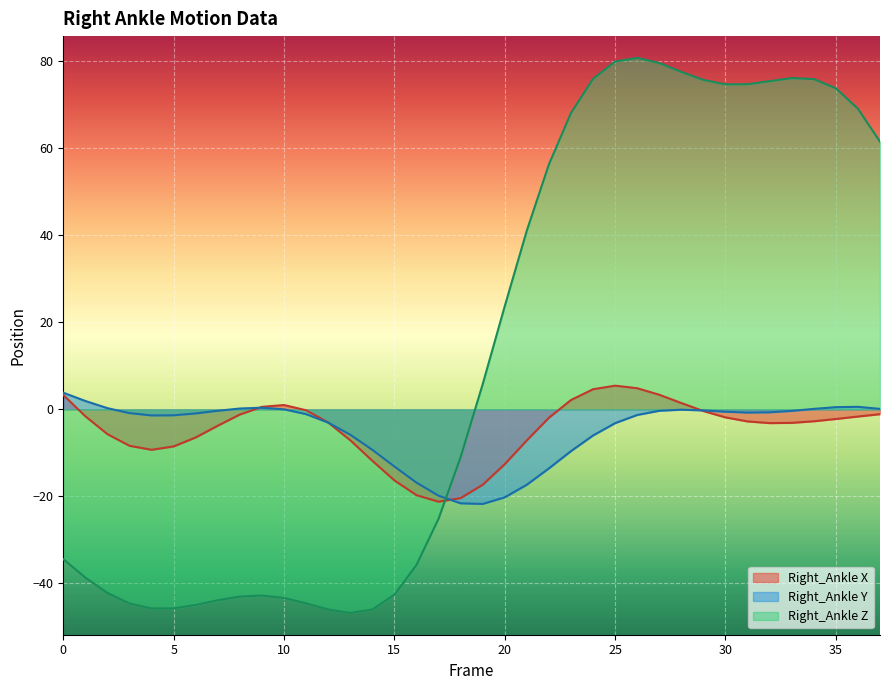

Is the value of Right_Ankle_X at 25 greater than the value of Right_Ankle_Z at 13?

Yes